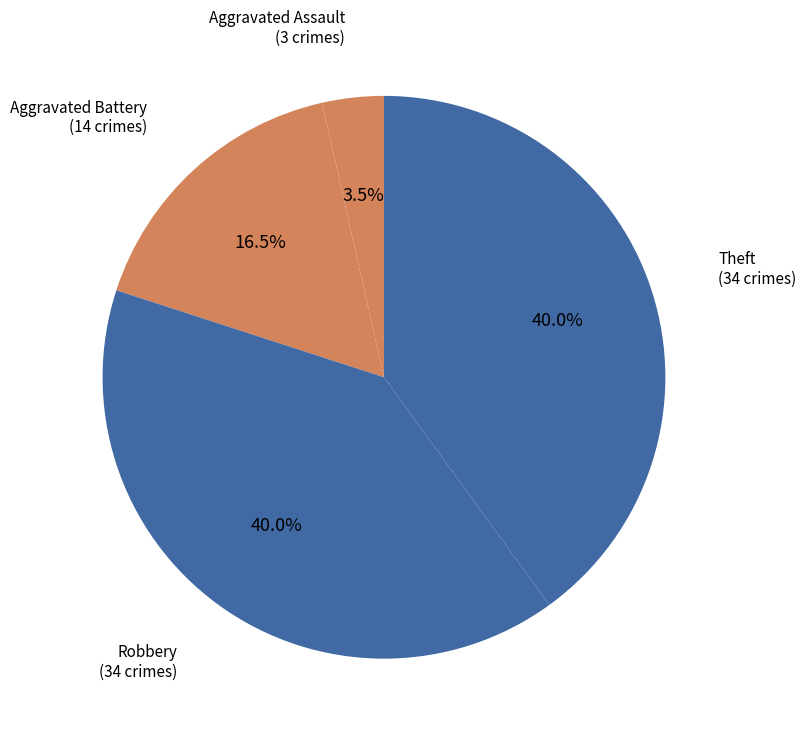

How many segments does this pie chart have?

4